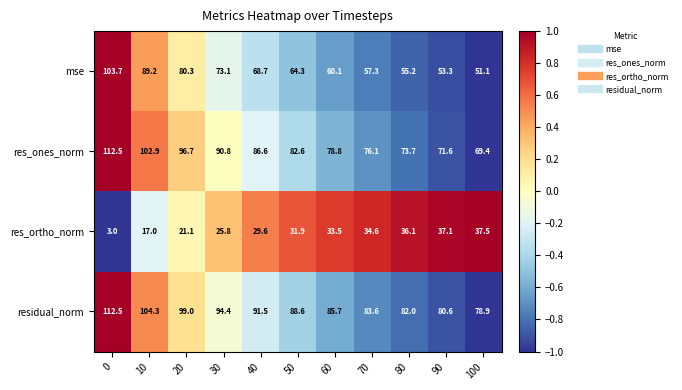

How many categories are shown in the chart?

11